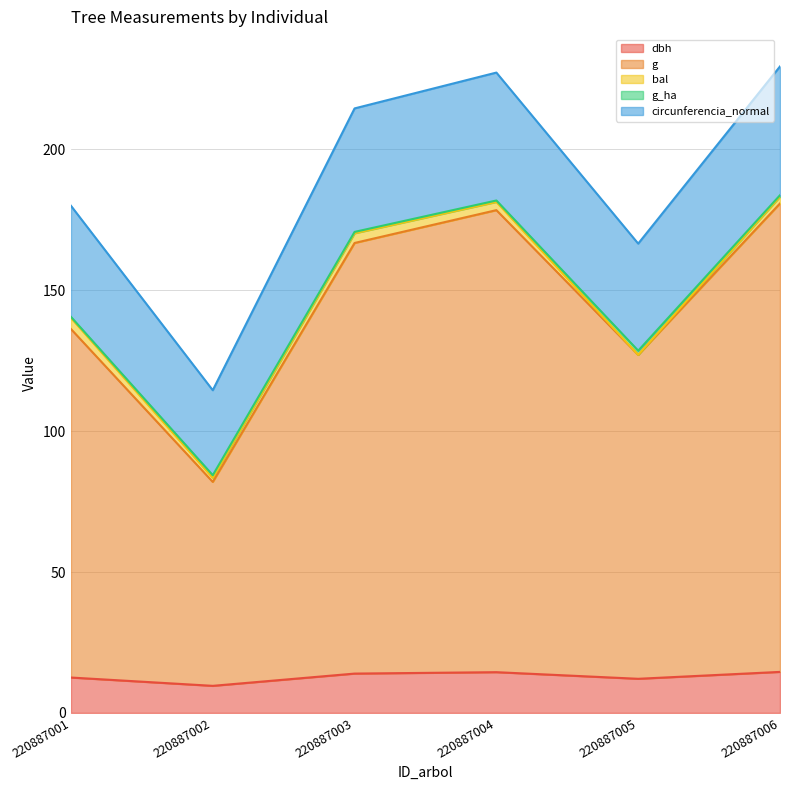

At which category does g reach its first local peak?

220887004